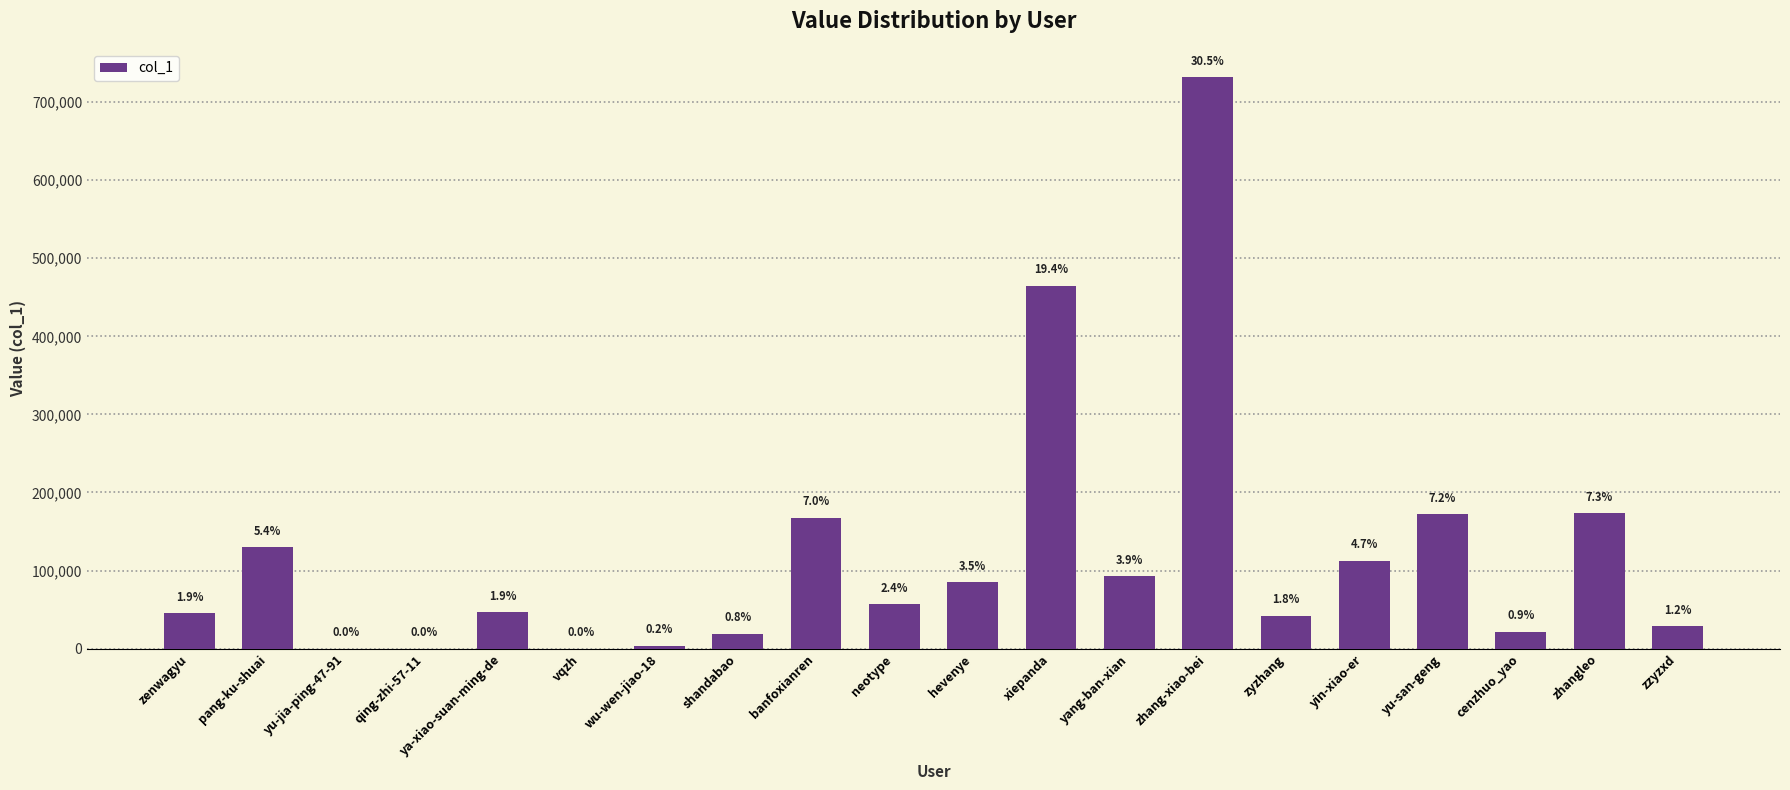

What is the change in value from yang-ban-xian to cenzhuo_yao?

-71197